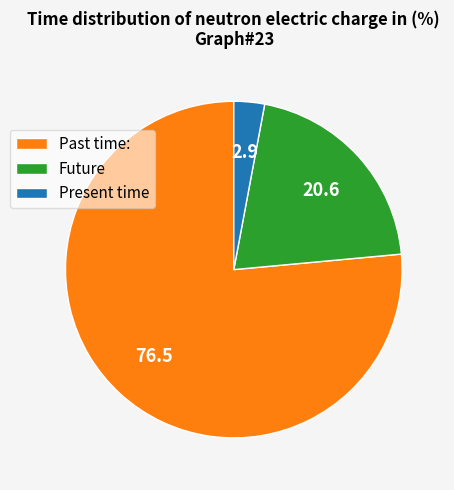

Which slice represents more than half of the pie?

Past time: